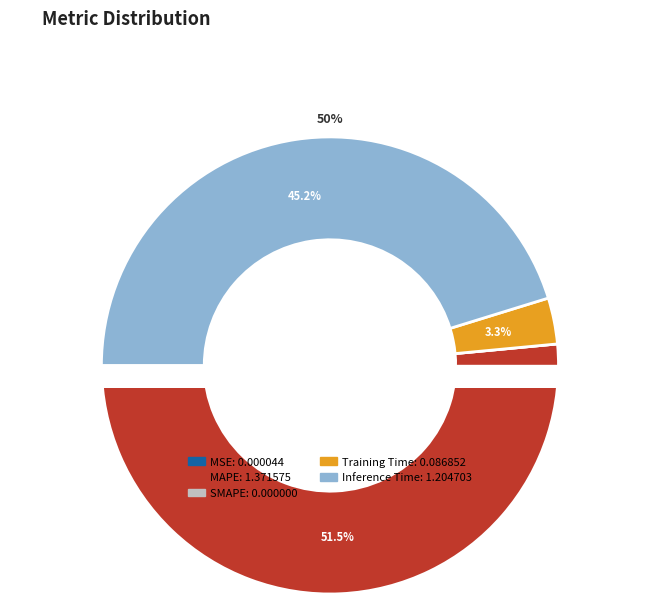

Count the number of slices in the pie.

5